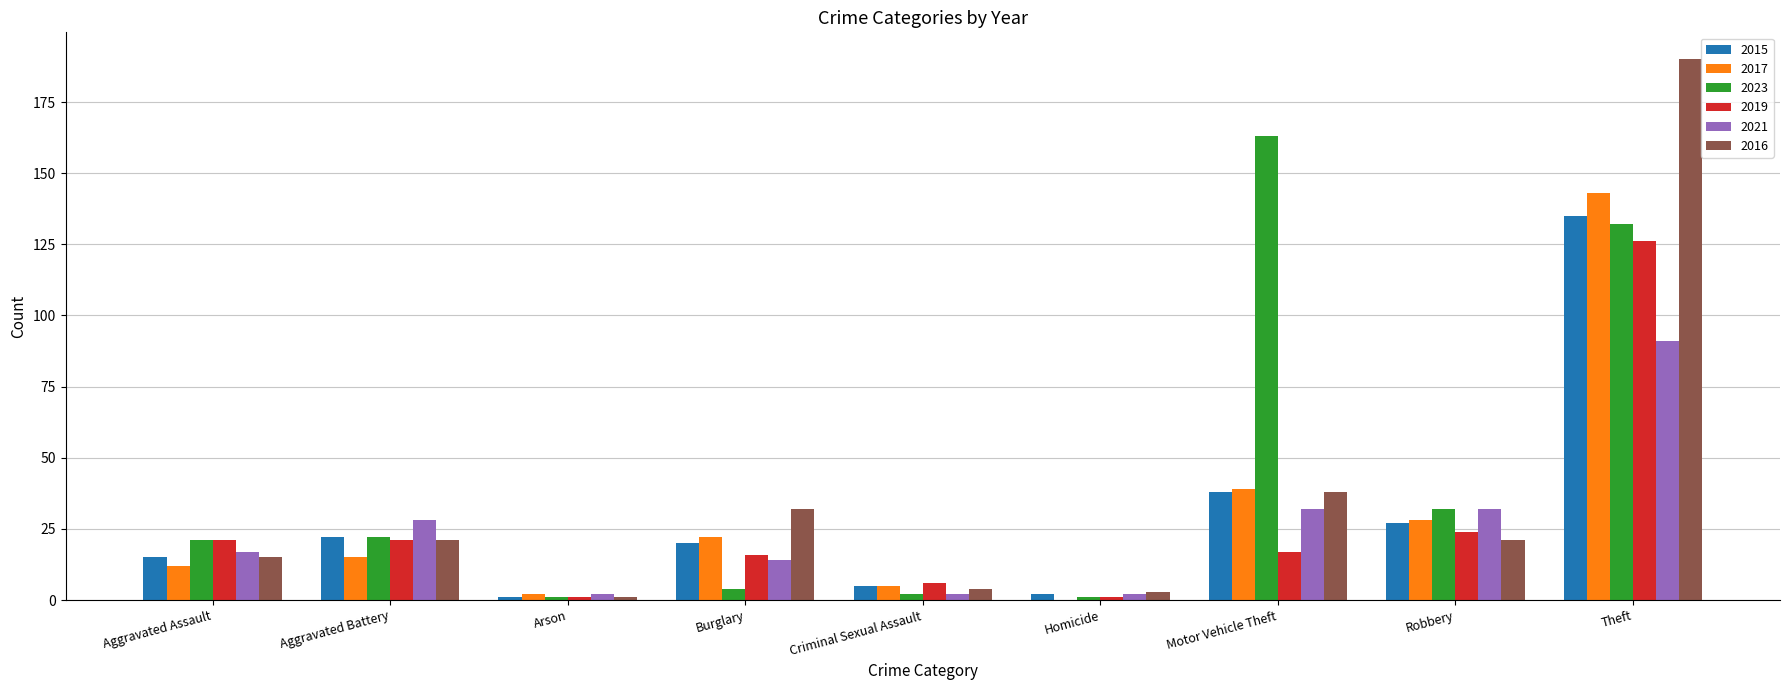

Reading left to right, list all the values displayed in this chart.

2015: 15	22	1	20	5	2	38	27	135
2017: 12	15	2	22	5	0	39	28	143
2023: 21	22	1	4	2	1	163	32	132
2019: 21	21	1	16	6	1	17	24	126
2021: 17	28	2	14	2	2	32	32	91
2016: 15	21	1	32	4	3	38	21	190